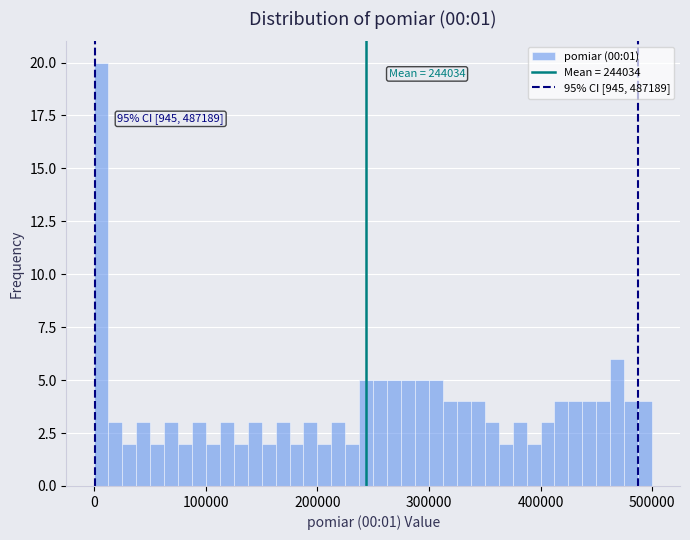

Read against the x-axis, roughly where is the centre of the tallest bar?

10000